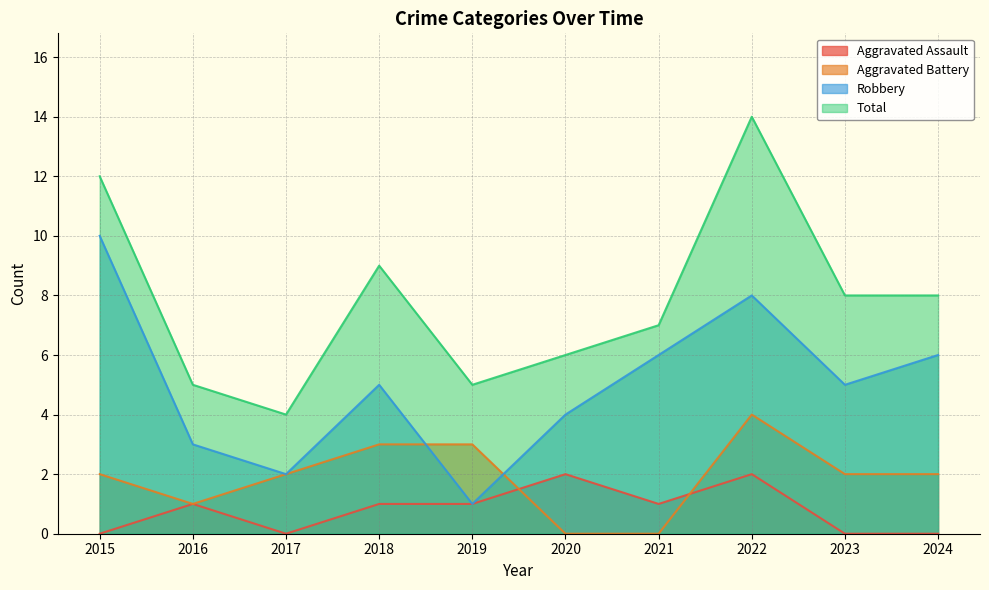

The value of Robbery at 2024 is 6. True or false?

True